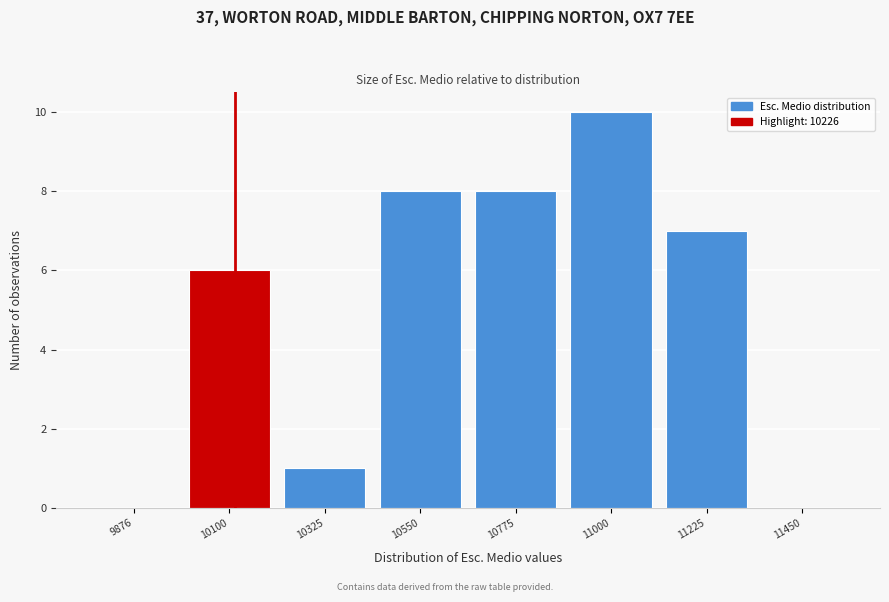

Reading left to right, extract all data points from this chart.

9876=0	10100=6	10325=1	10550=8	10775=8	11000=10	11225=7	11450=0